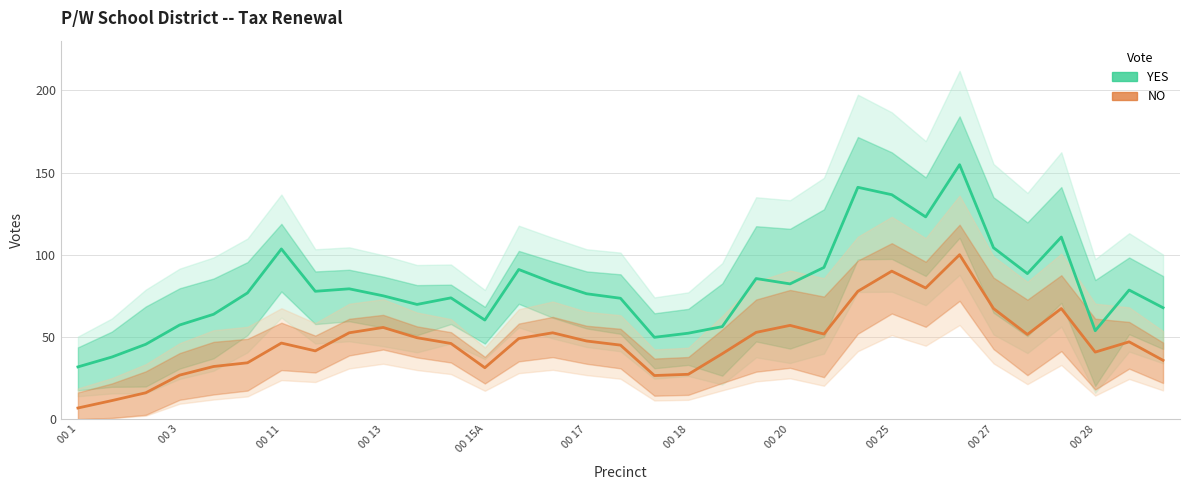

Is it true that NO (Estimate) equals 2.0 at 00 1?

False